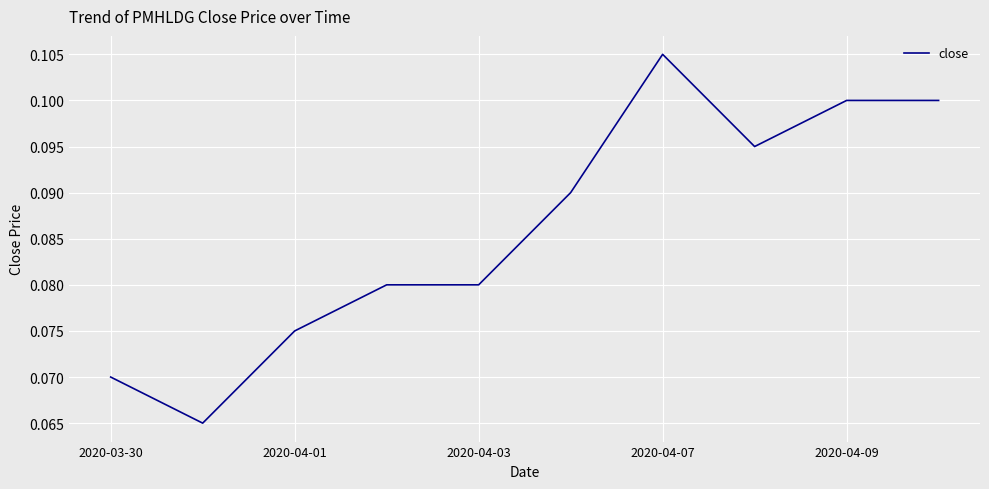

Which category has the highest value across all series?

2020-04-07